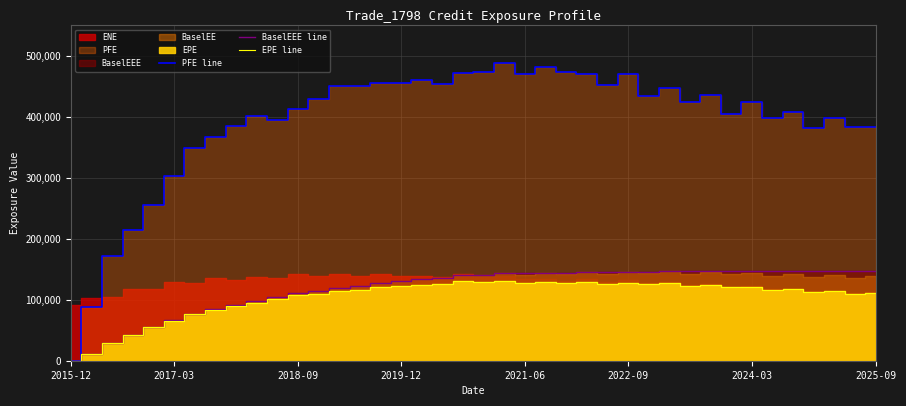

What is the highest value of the BaselEEE line series?

146786.0